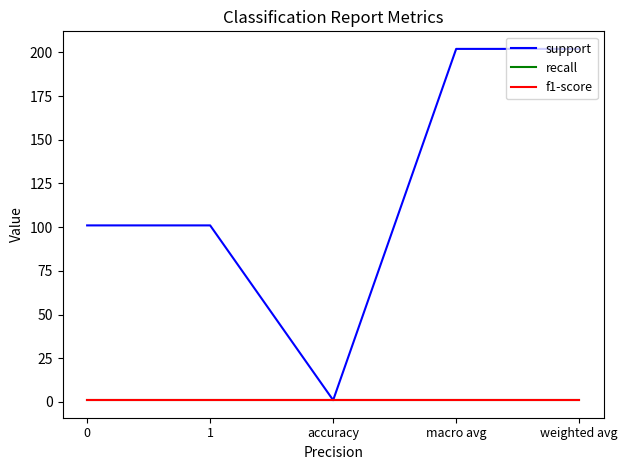

True or false: support and recall intersect in this chart.

False